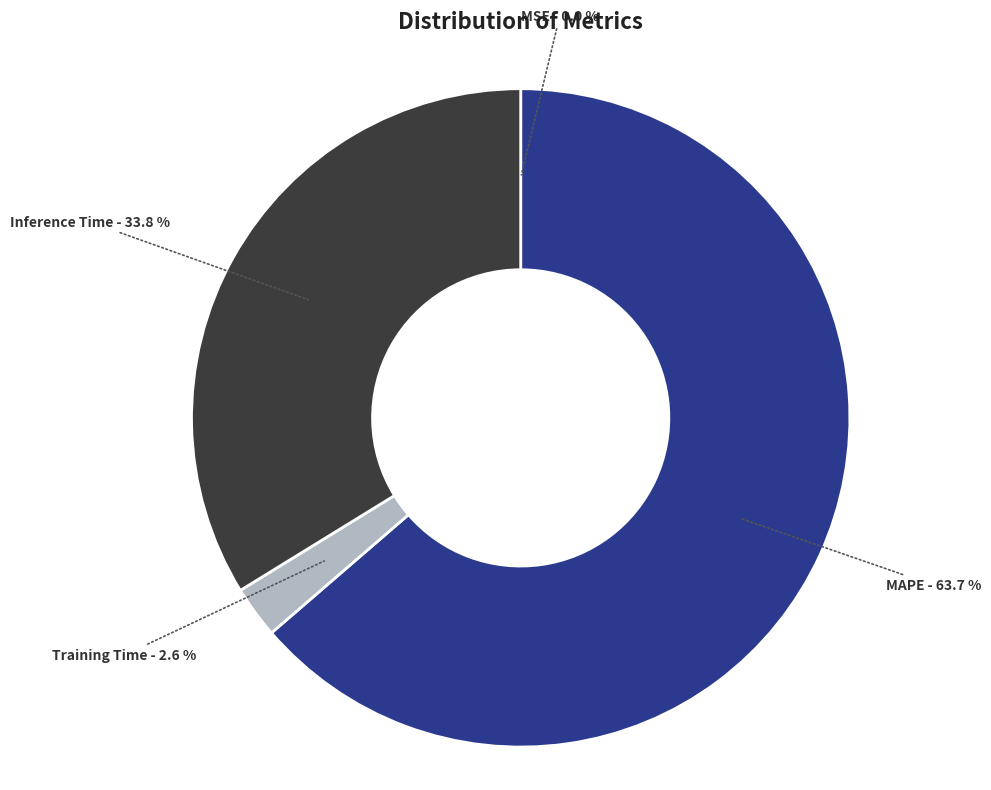

Does any single category account for the majority?

Yes